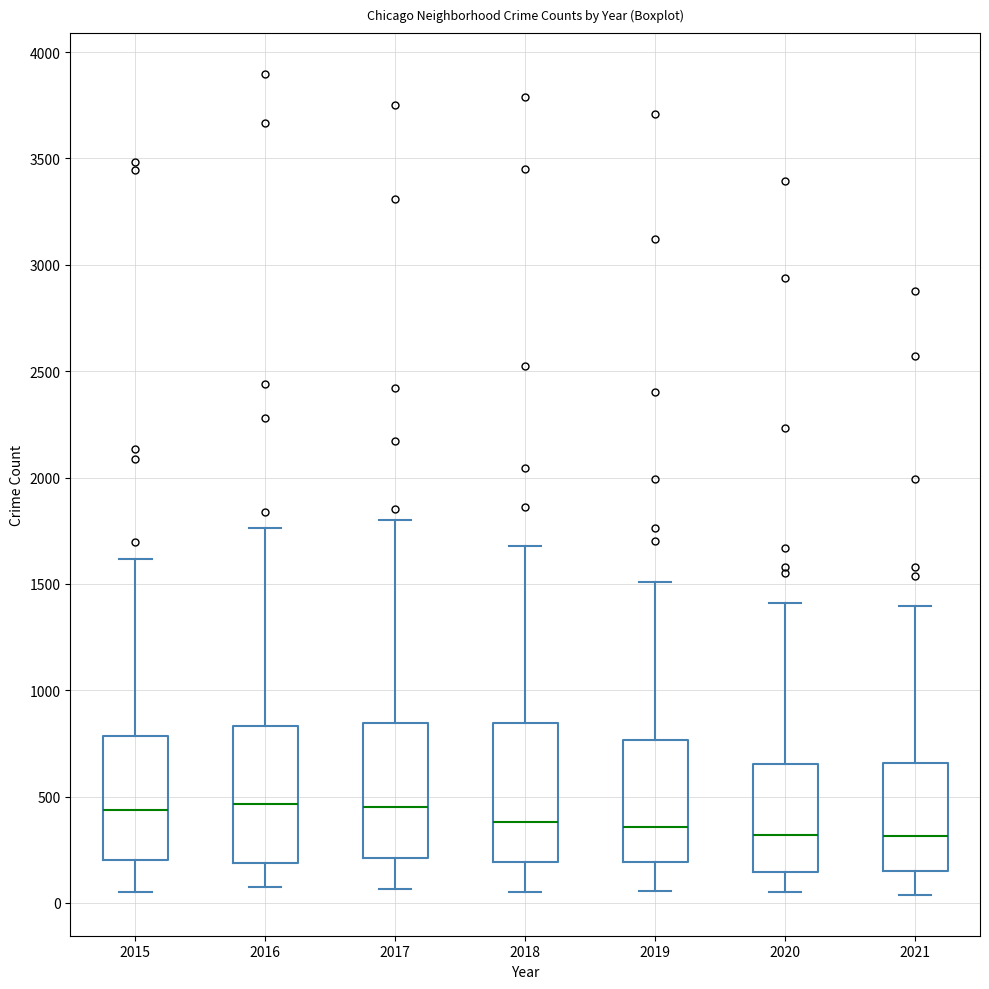

Where does the lower whisker of the box at x = 2015 end on the y-axis? The values are not printed on the chart, so give them approximately, as read against the axis.

50